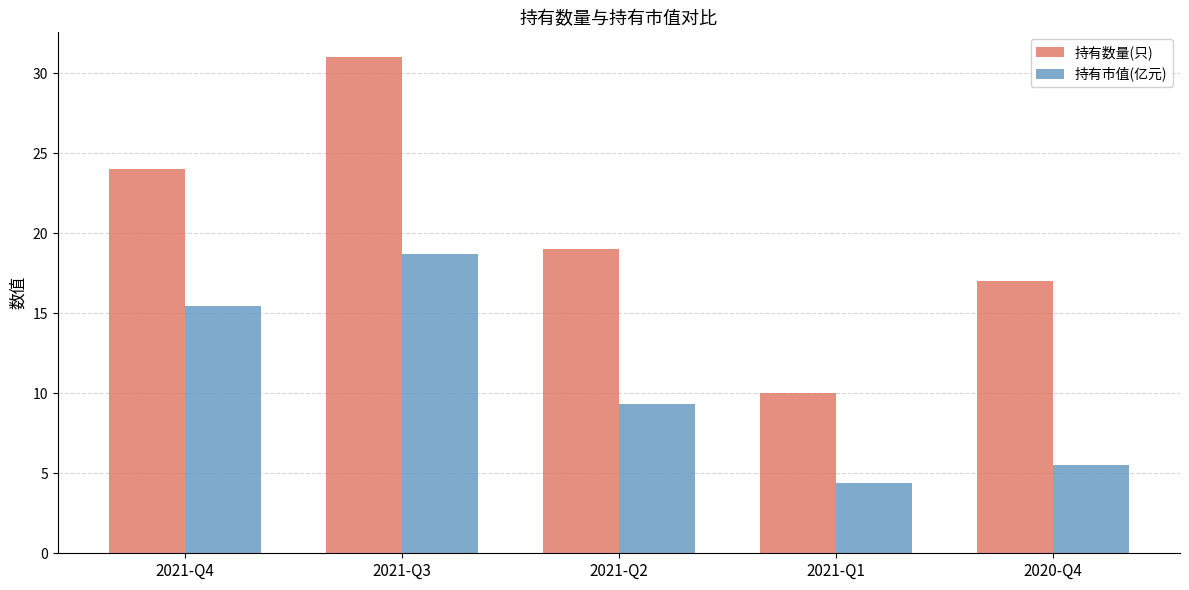

Which category has the highest value across all series?

2021-Q3